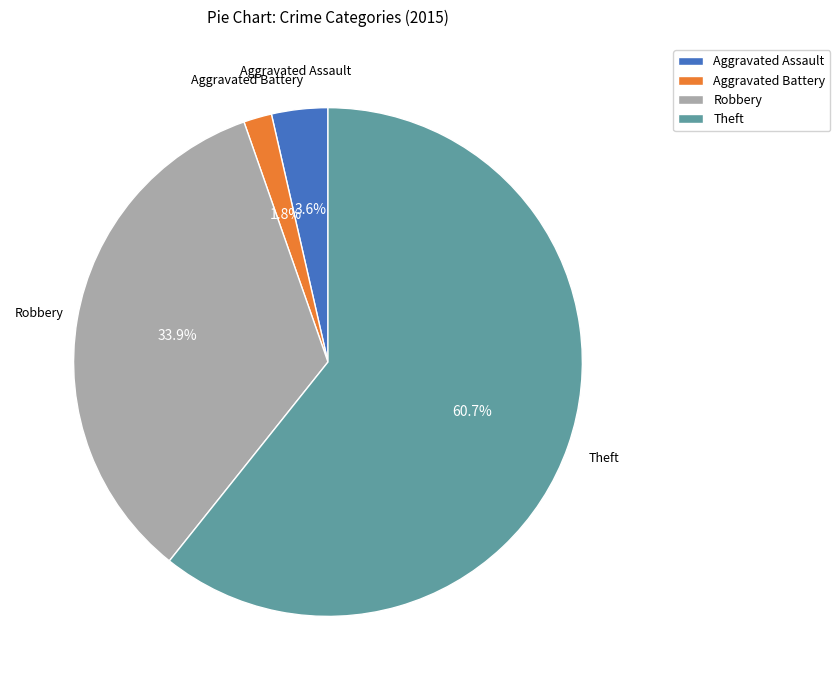

Which slice is the largest?

Theft